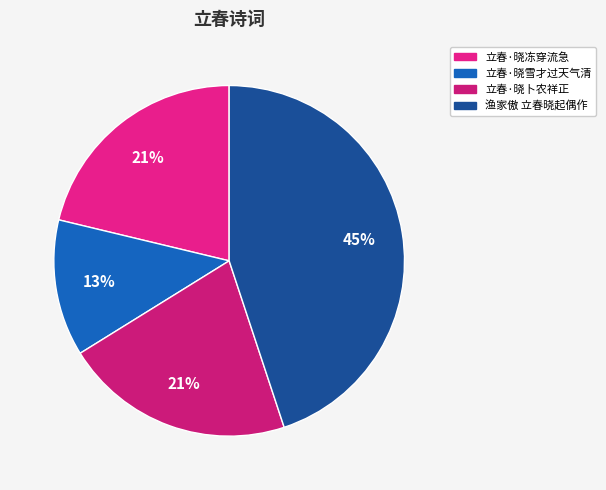

To the nearest percent, what is the difference between the 立春·晓卜农祥正 and 渔家傲 立春晓起偶作 slice percentages?

24%